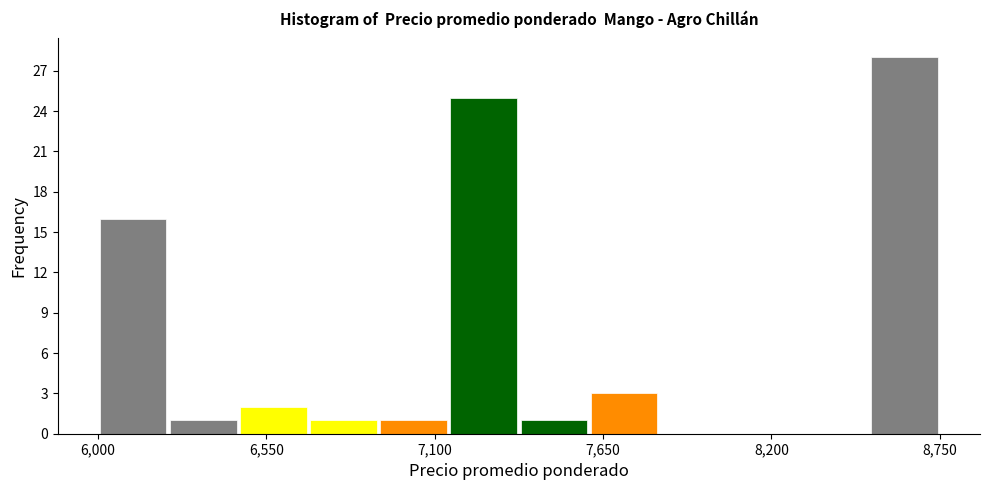

Read against the x-axis, roughly where is the centre of the tallest bar?

8600